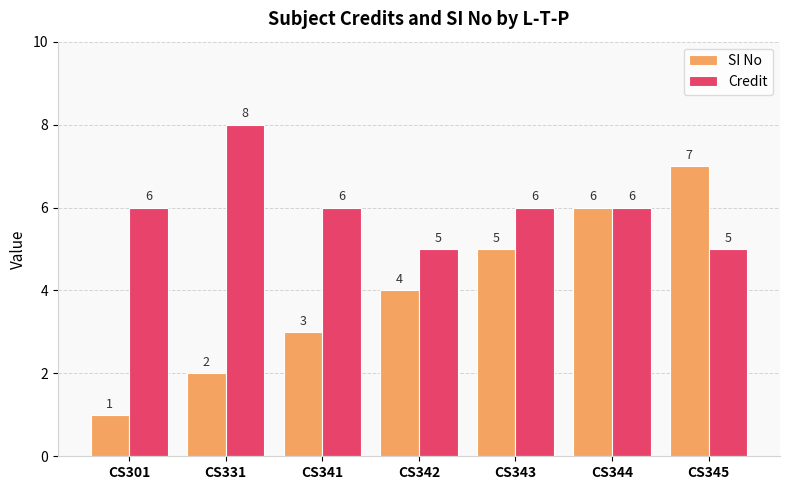

Reading right to left, what are all the values shown in this chart?

SI No: 7	6	5	4	3	2	1
Credit: 5	6	6	5	6	8	6